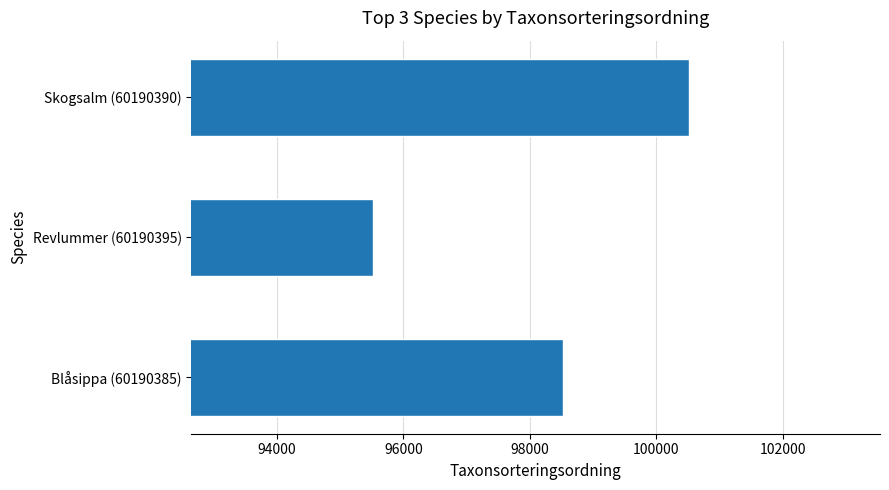

Is it true that the value at Revlummer (60190395) is 95519?

True